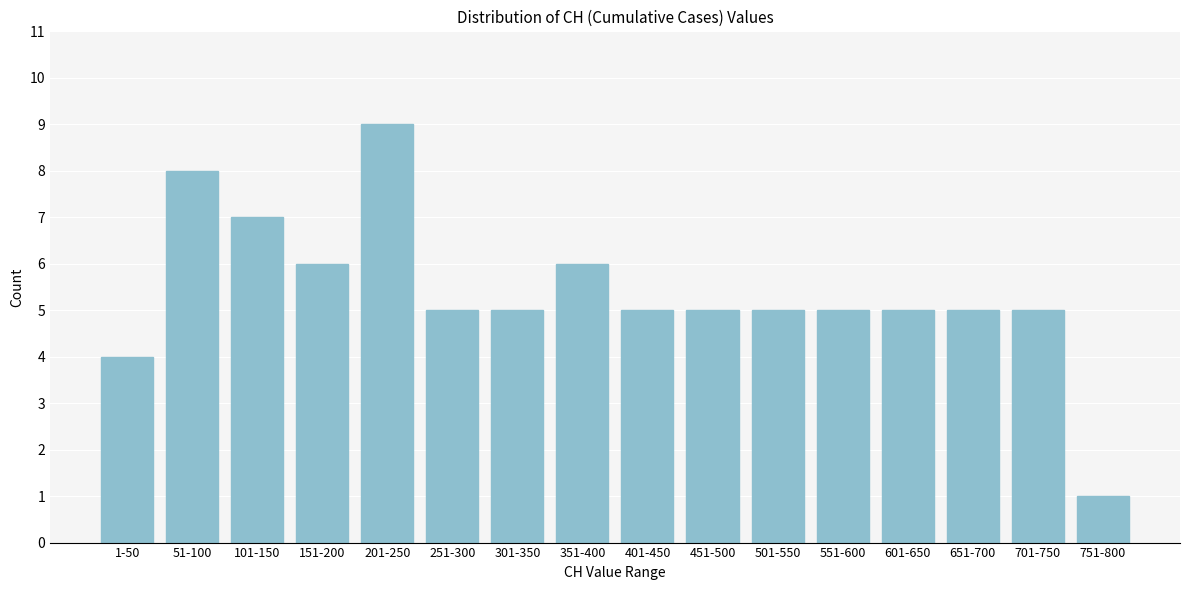

Reading right to left, transcribe all the data shown in this chart.

1	5	5	5	5	5	5	5	6	5	5	9	6	7	8	4